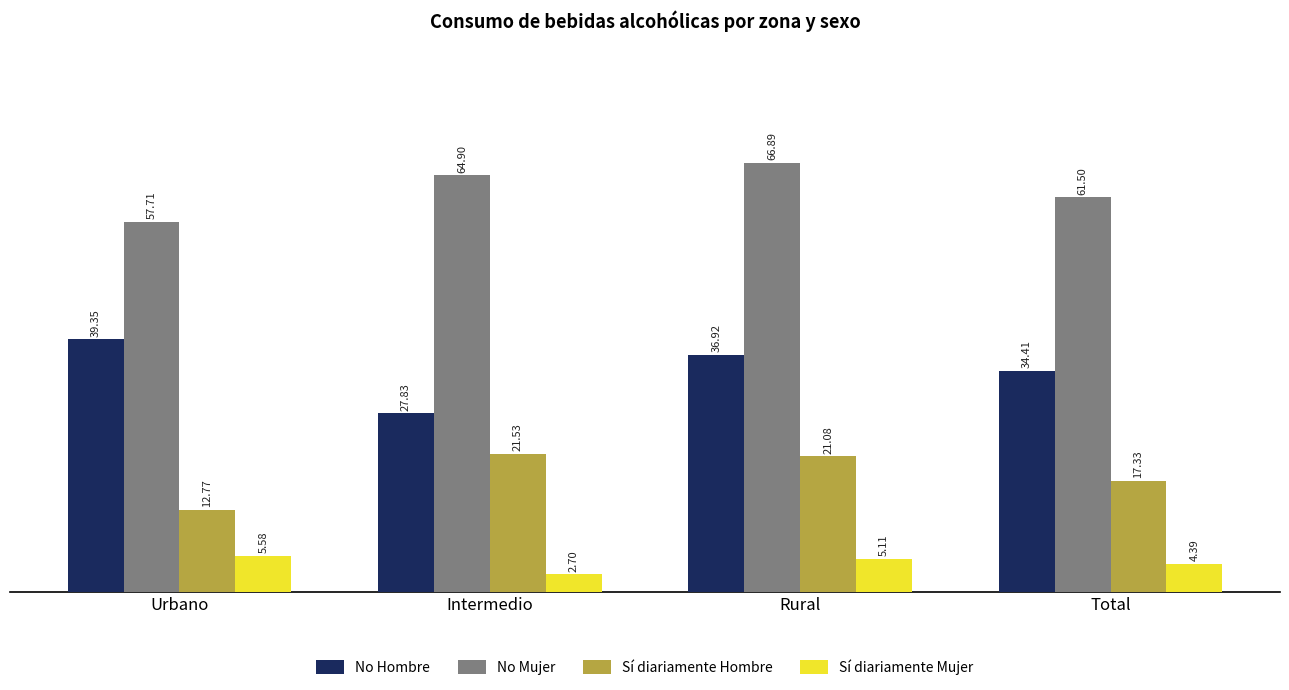

At which category does the chart reach its minimum across all series?

Intermedio